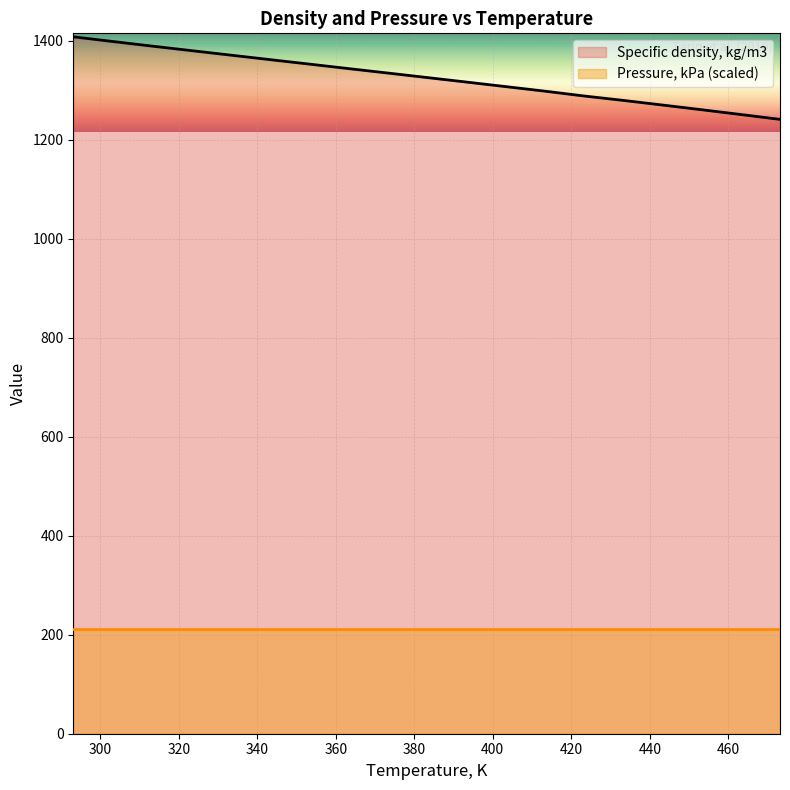

Reading left to right, extract all data points from this chart.

293.15=1408.1	303.15=1398.7	313.15=1389.4	323.15=1380.3	333.15=1371.2	343.15=1362.1	353.15=1353.1	363.15=1344.0	373.15=1335.0	383.15=1325.9	393.15=1316.8	403.15=1307.6	413.15=1298.4	423.15=1288.6	433.15=1279.7	443.15=1270.3	453.15=1260.8	463.15=1251.1	473.15=1241.3